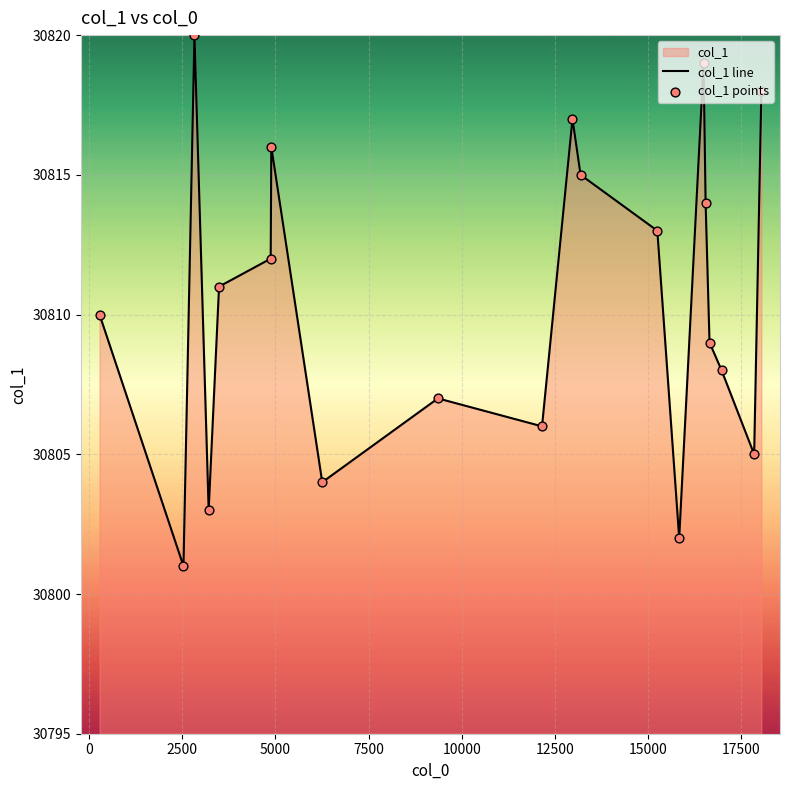

At how many categories does at least one series exceed 30810?

10